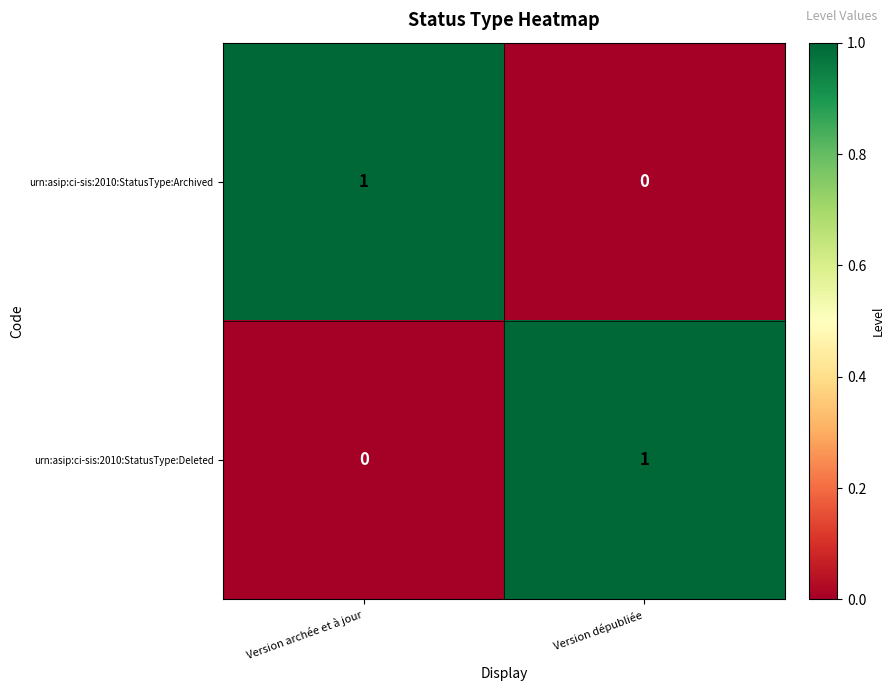

Where is urn:asip:ci-sis:2010:StatusType:Archived nearest to the value 0?

Version dépubliée